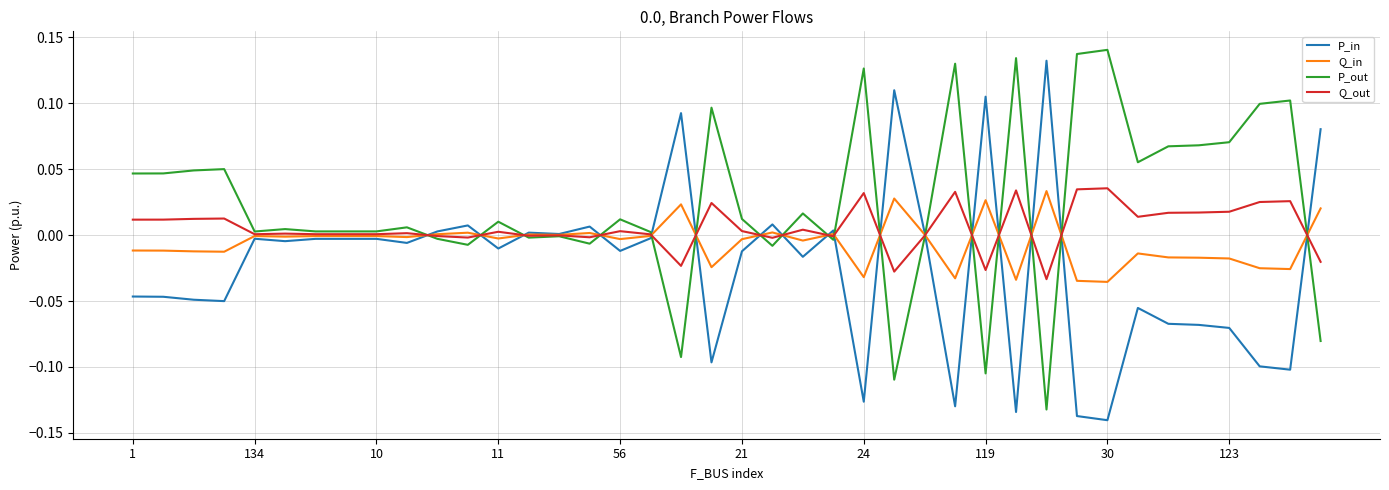

List the series in order of their overall mean, highest first.

P_out, Q_out, Q_in, P_in